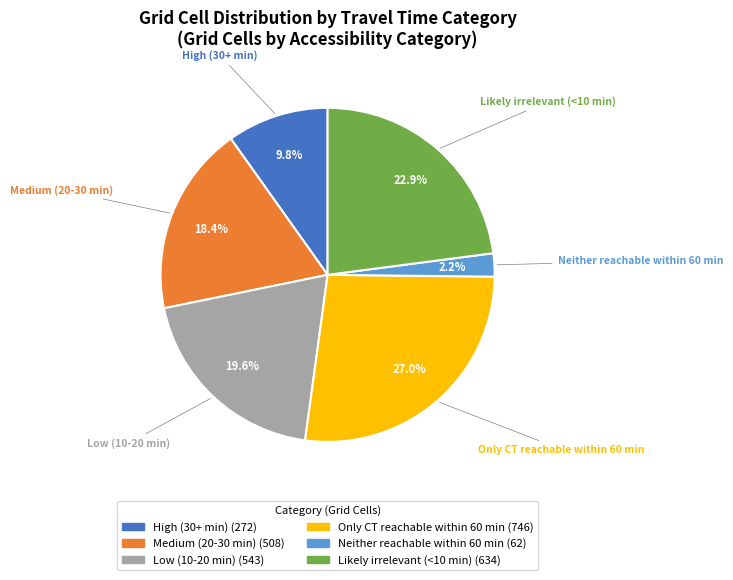

How many slices are in this pie chart?

6